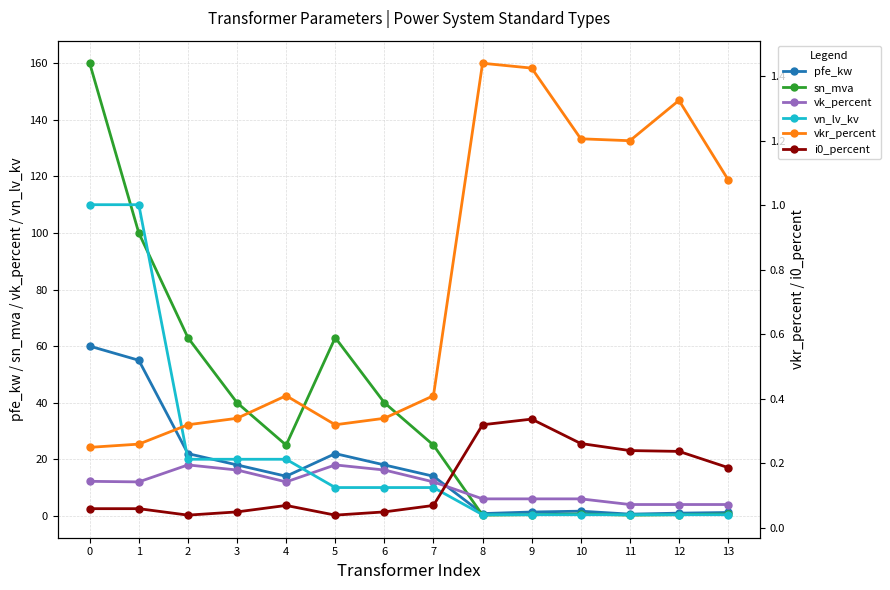

What is the difference between the i0_percent values at 2 and 8?

0.3